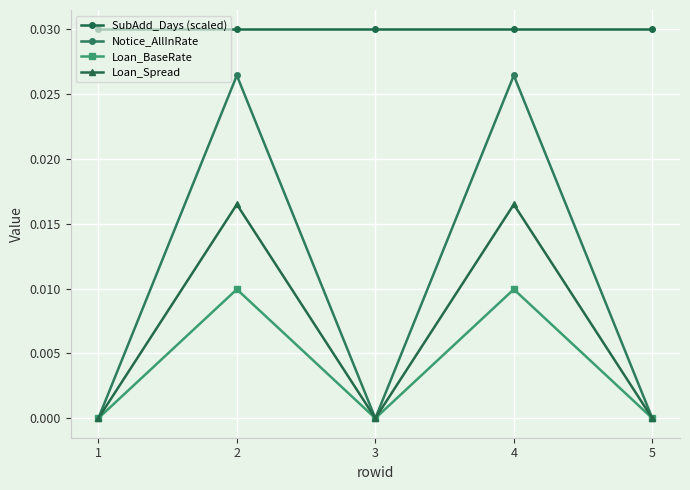

At which label does SubAdd_Days (scaled) reach its peak?

1